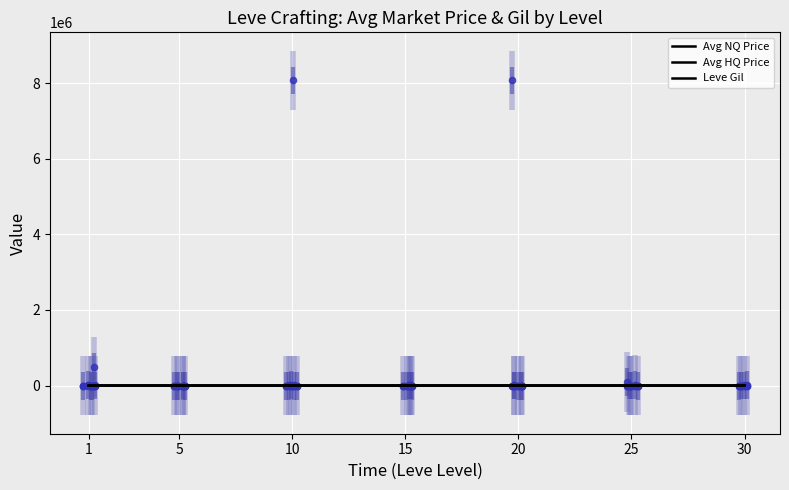

Which series has the largest total across all categories?

Avg HQ Price